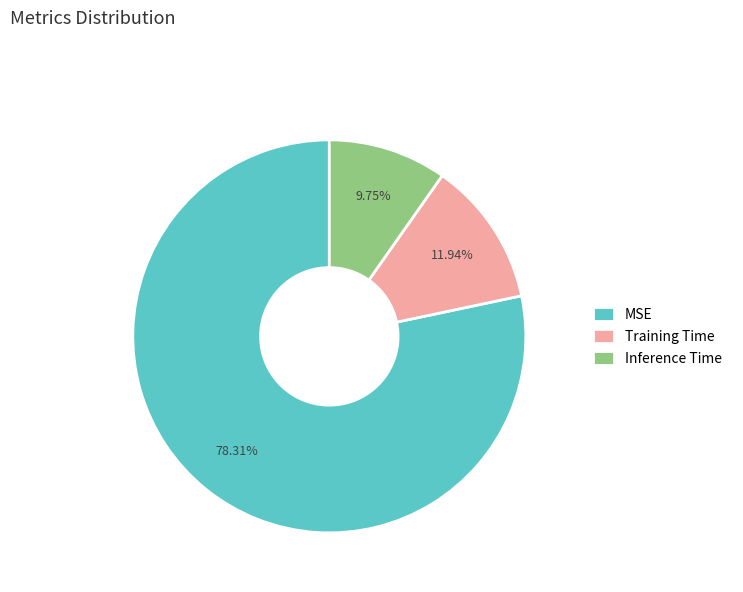

Does any single category account for the majority?

Yes